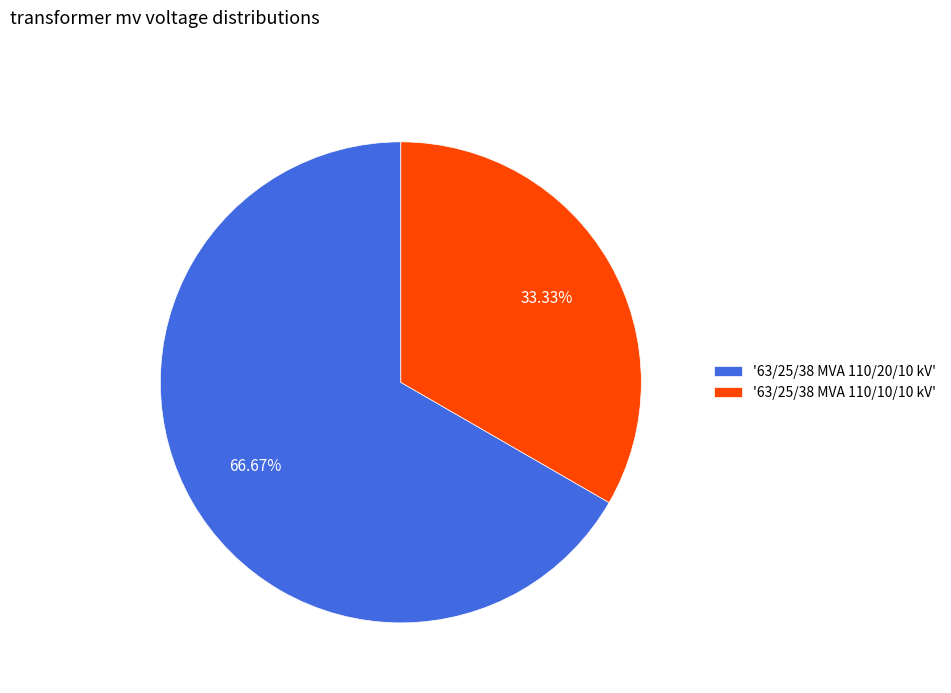

Which slice represents more than half of the pie?

'63/25/38 MVA 110/20/10 kV'